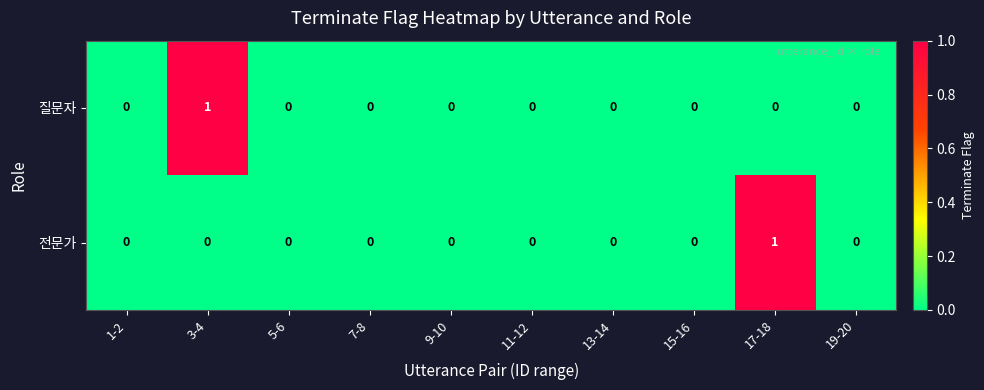

Is it true that 질문자 equals 0 at 17-18?

True